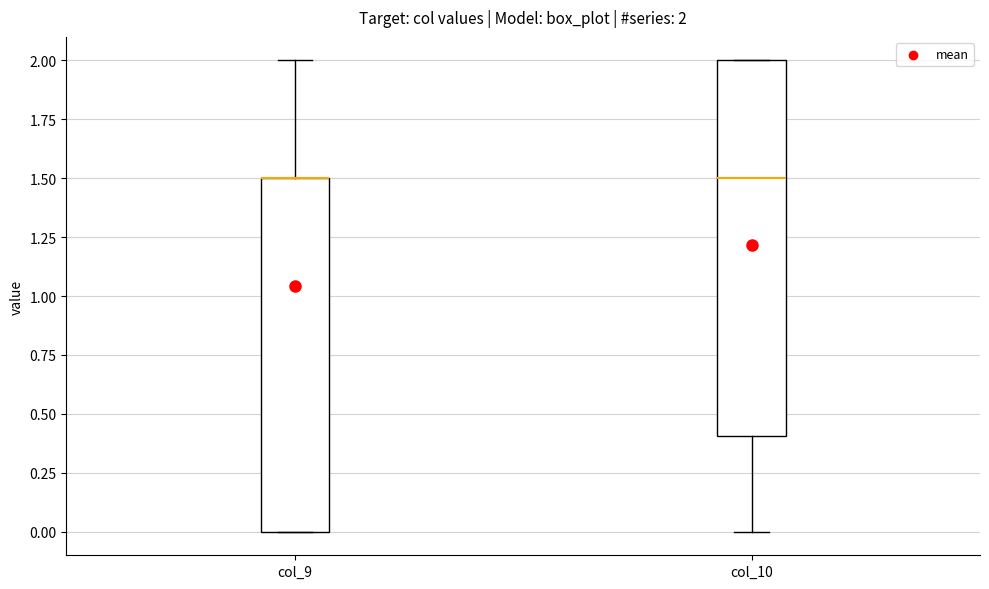

Comparing the boxes themselves (not the whiskers), which one is the tallest?

col_10